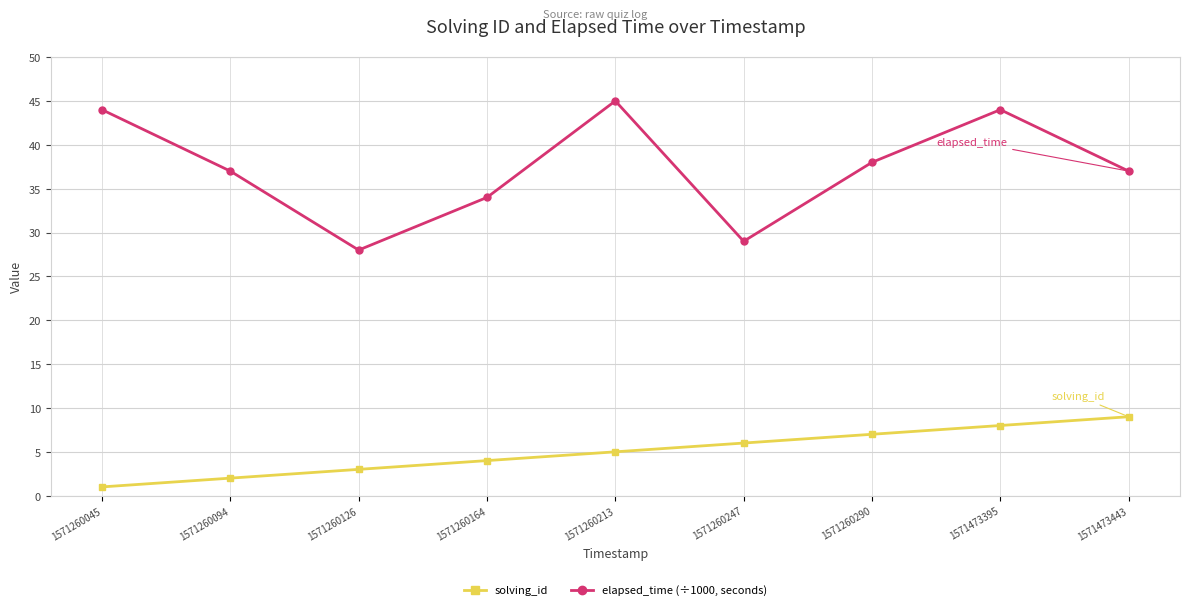

Rank the categories by solving_id value from highest to lowest.

1571473443, 1571473395, 1571260290, 1571260247, 1571260213, 1571260164, 1571260126, 1571260094, 1571260045